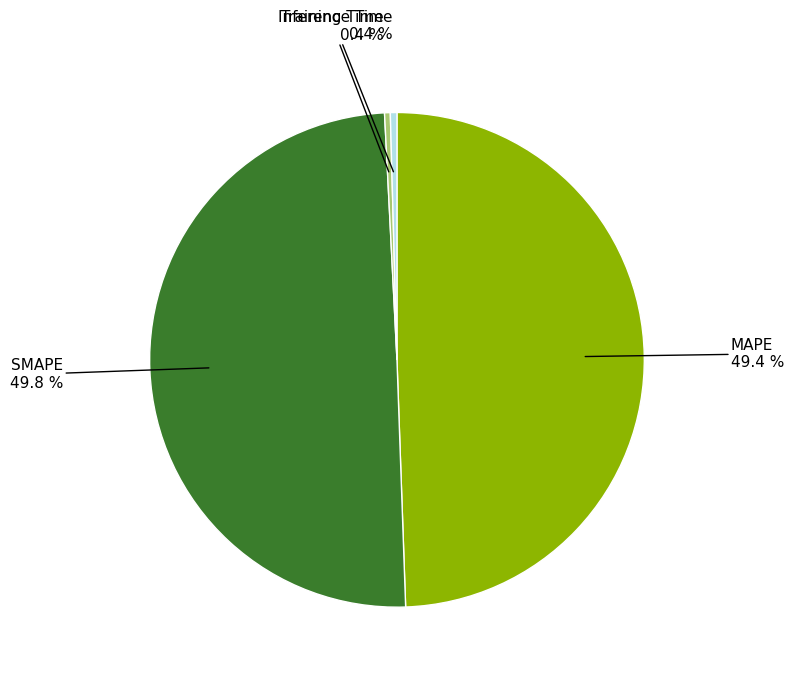

Is Inference Time the majority of the pie?

No